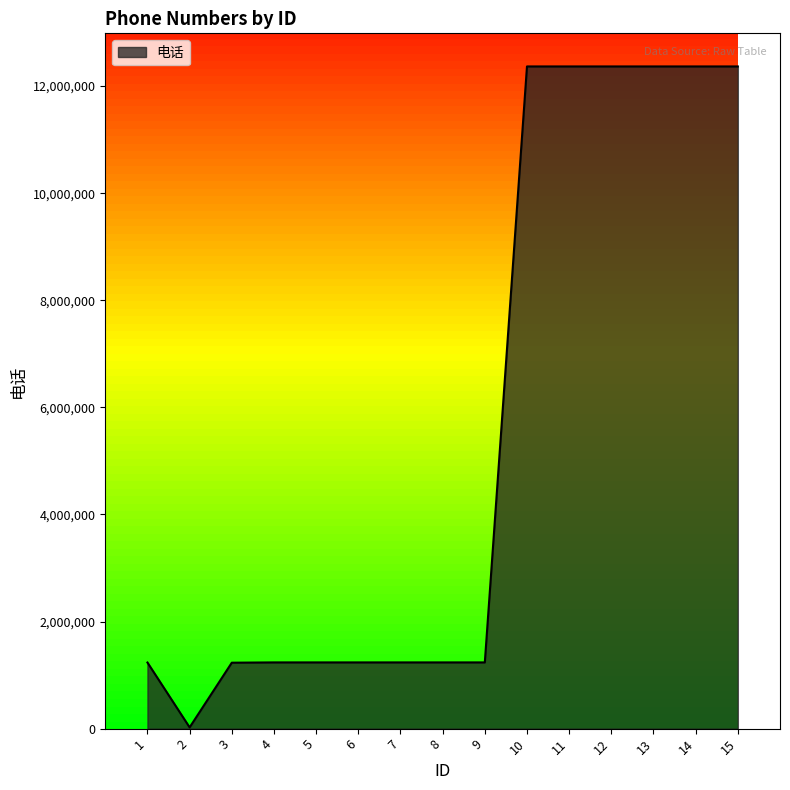

What is the maximum value shown in the chart?

12366615